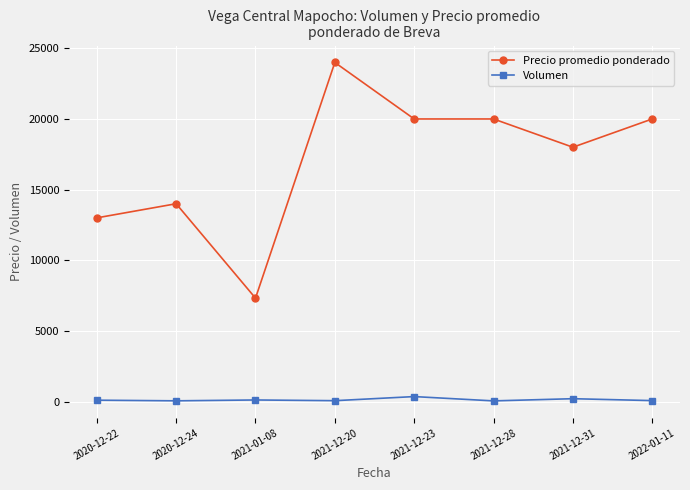

What is the maximum value shown in the chart?

24000